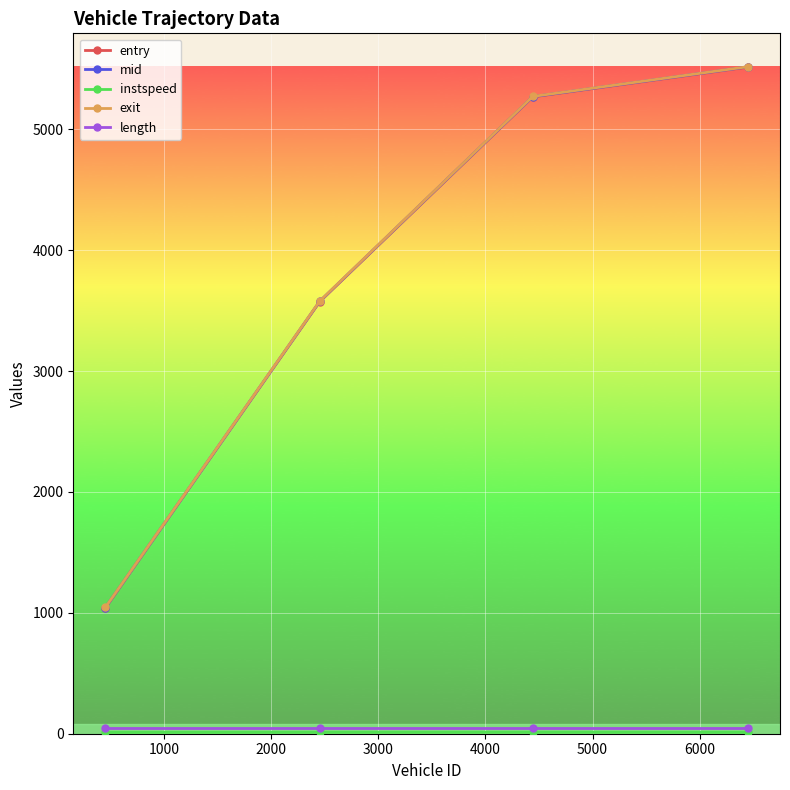

At how many categories does at least one series exceed 3339?

3